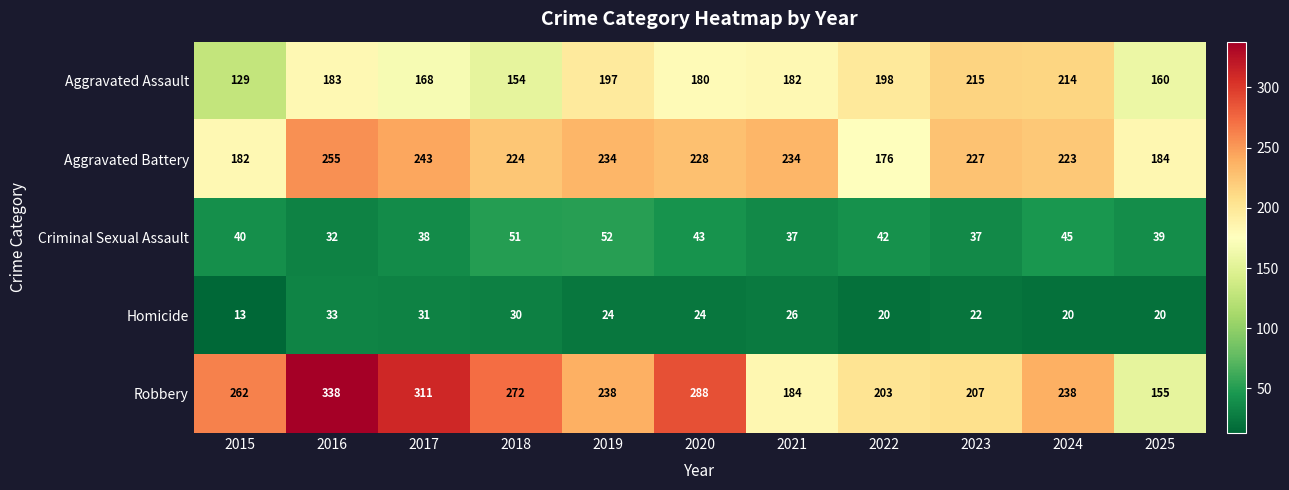

Which series changed the most between 2023 and 2025?

Aggravated Assault